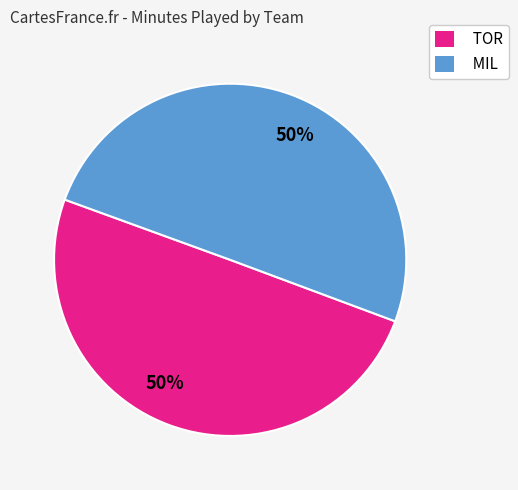

How many slices are in this pie chart?

2